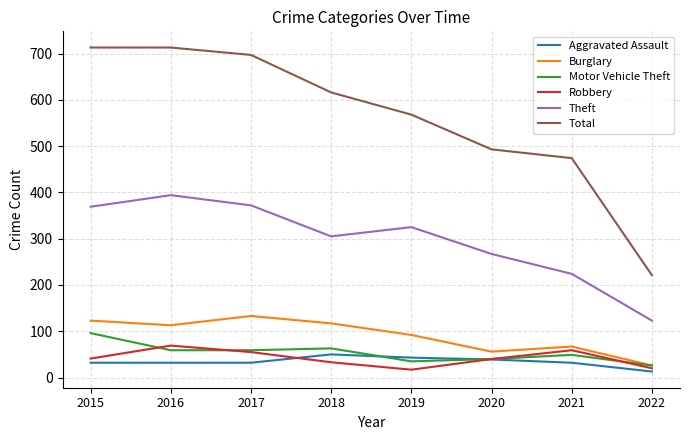

Count the number of data series in this chart.

6